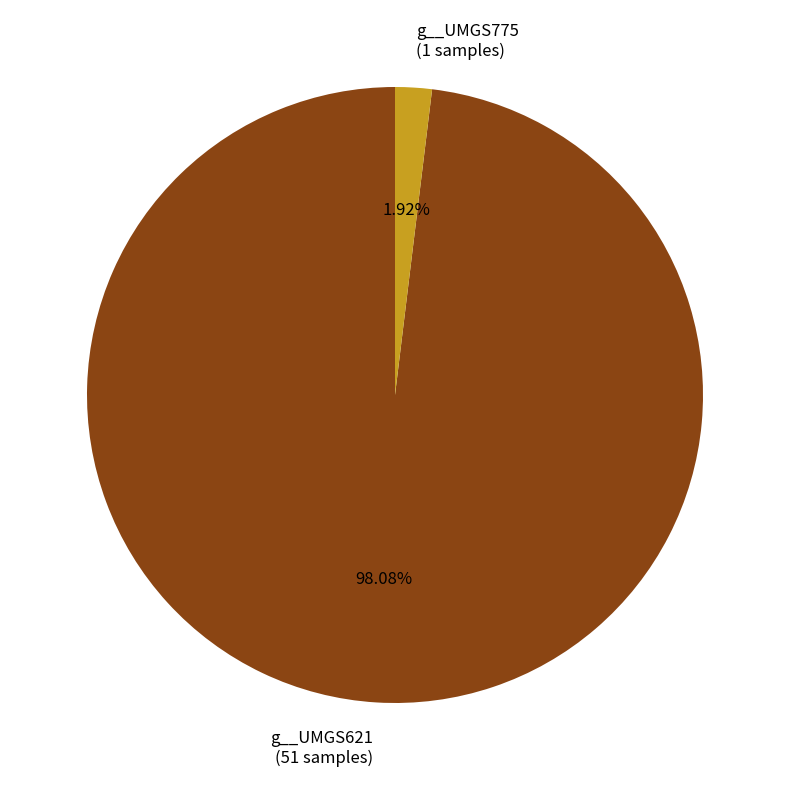

What is the largest slice in the pie chart?

g__UMGS621 (51 samples)